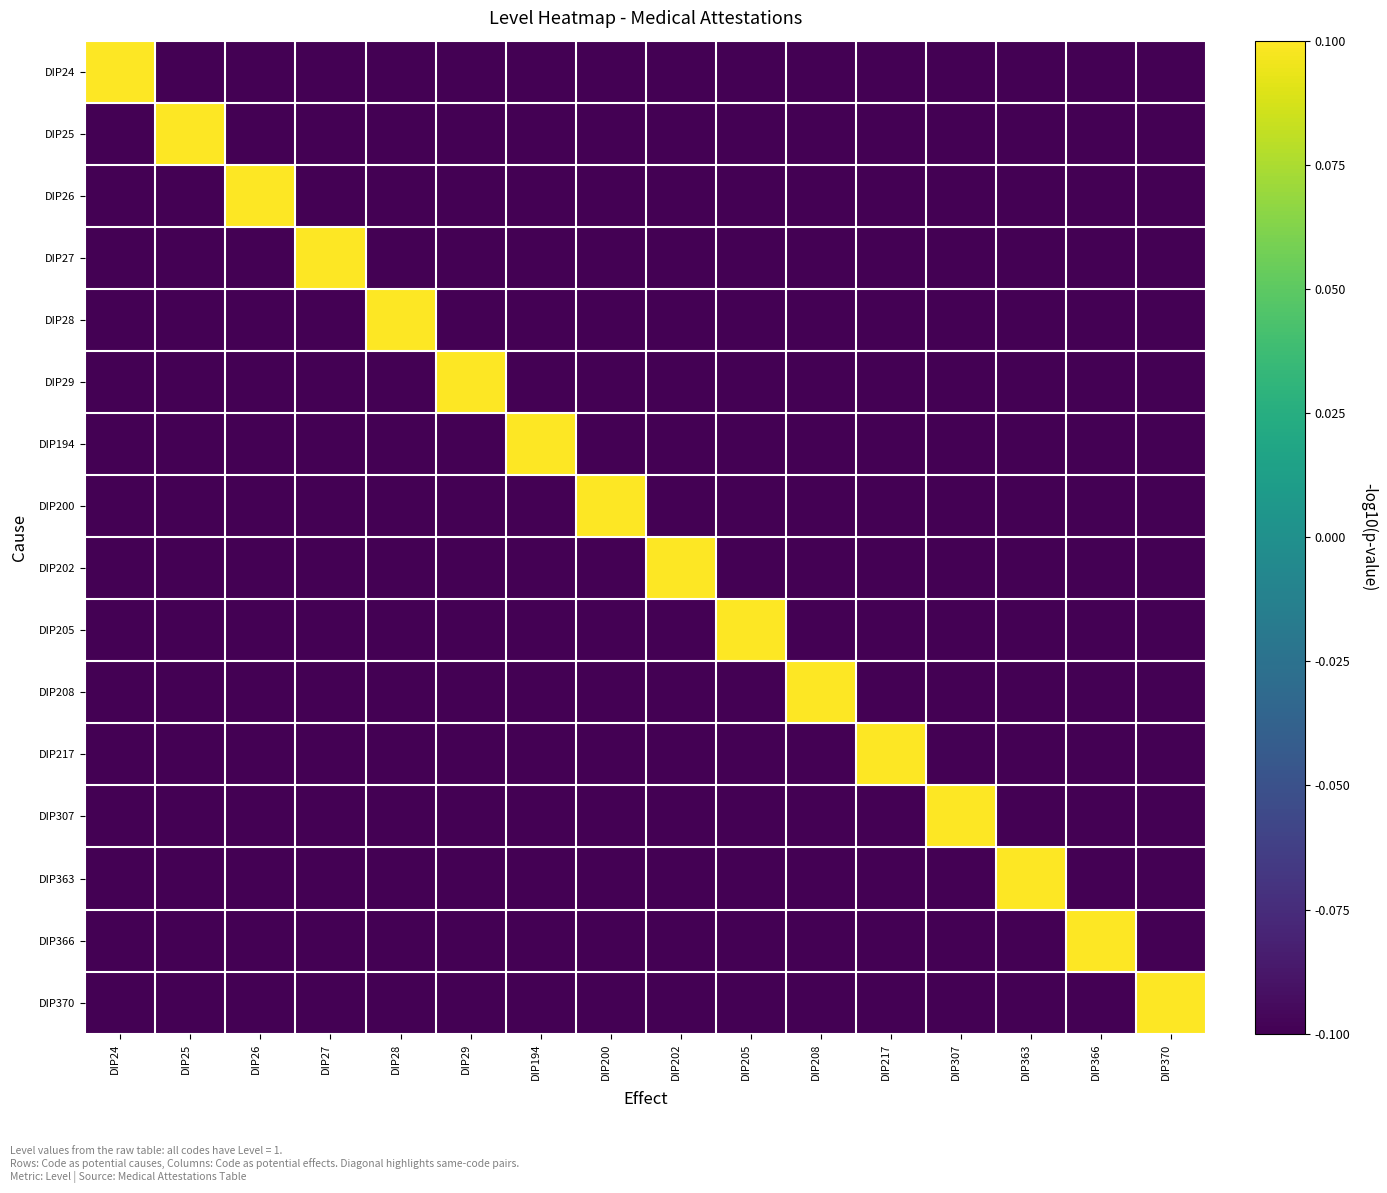

Rank the series by their maximum value, from lowest to highest.

DIP24, DIP25, DIP26, DIP27, DIP28, DIP29, DIP194, DIP200, DIP202, DIP205, DIP208, DIP217, DIP307, DIP363, DIP366, DIP370